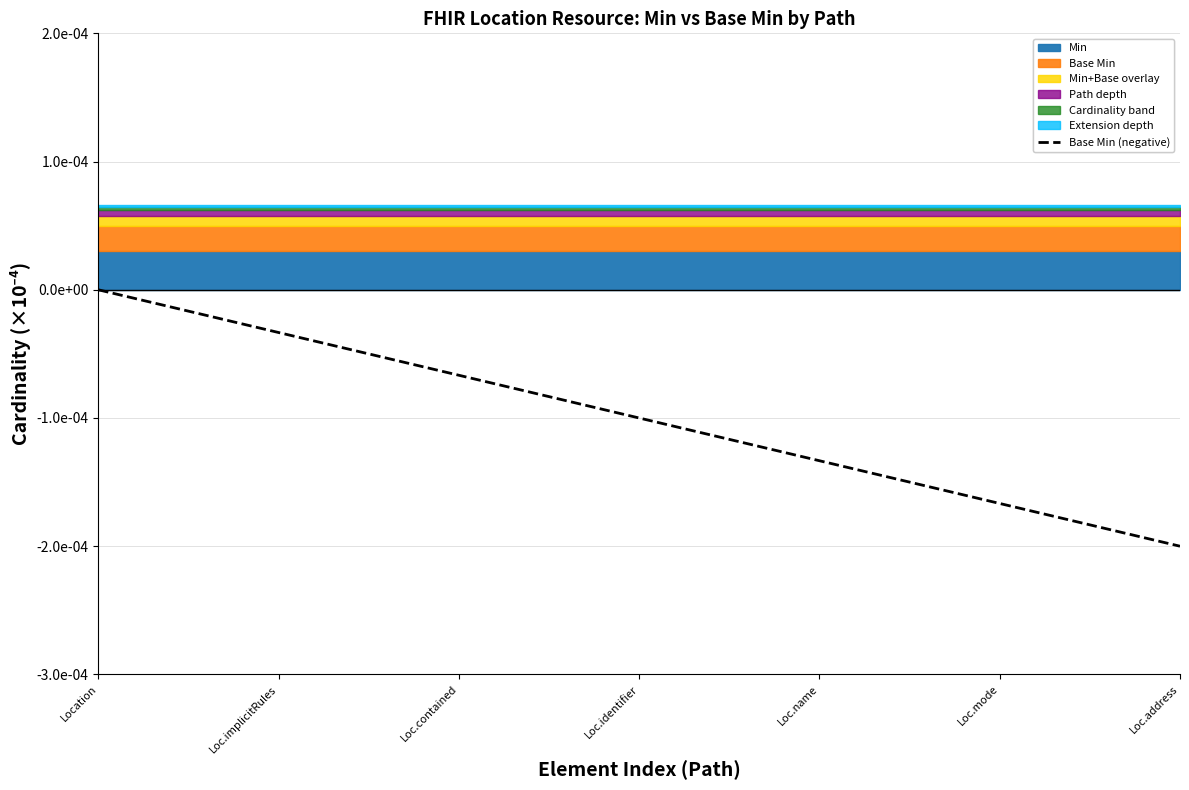

Which has a higher value, Loc.address or Loc.contained?

Loc.contained